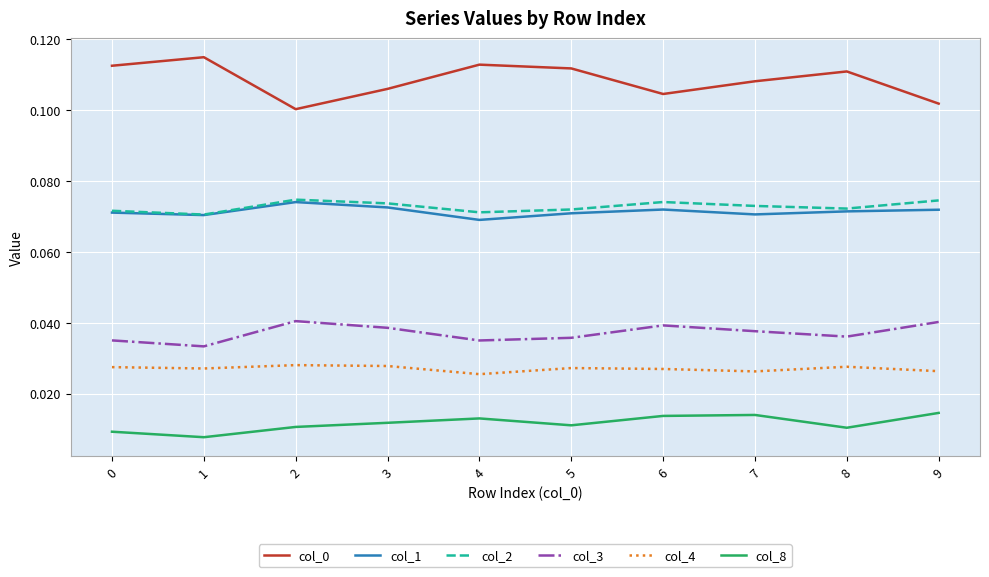

True or false: col_3 and col_2 intersect in this chart.

False